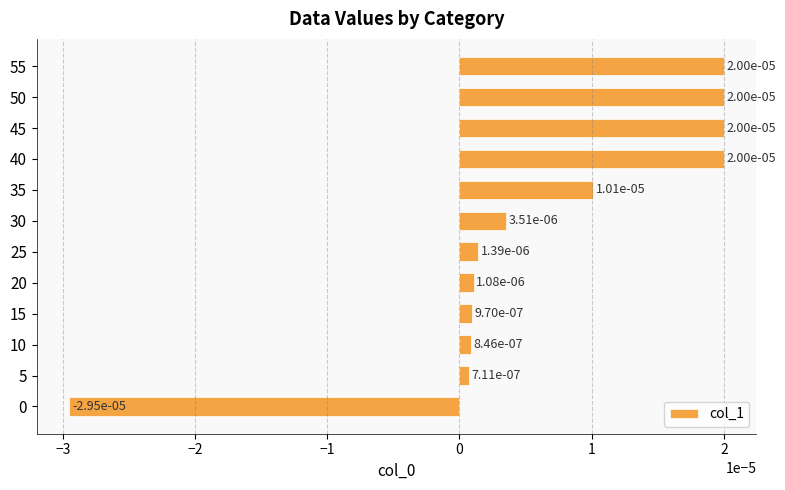

At which category does the chart reach its peak across all series?

45